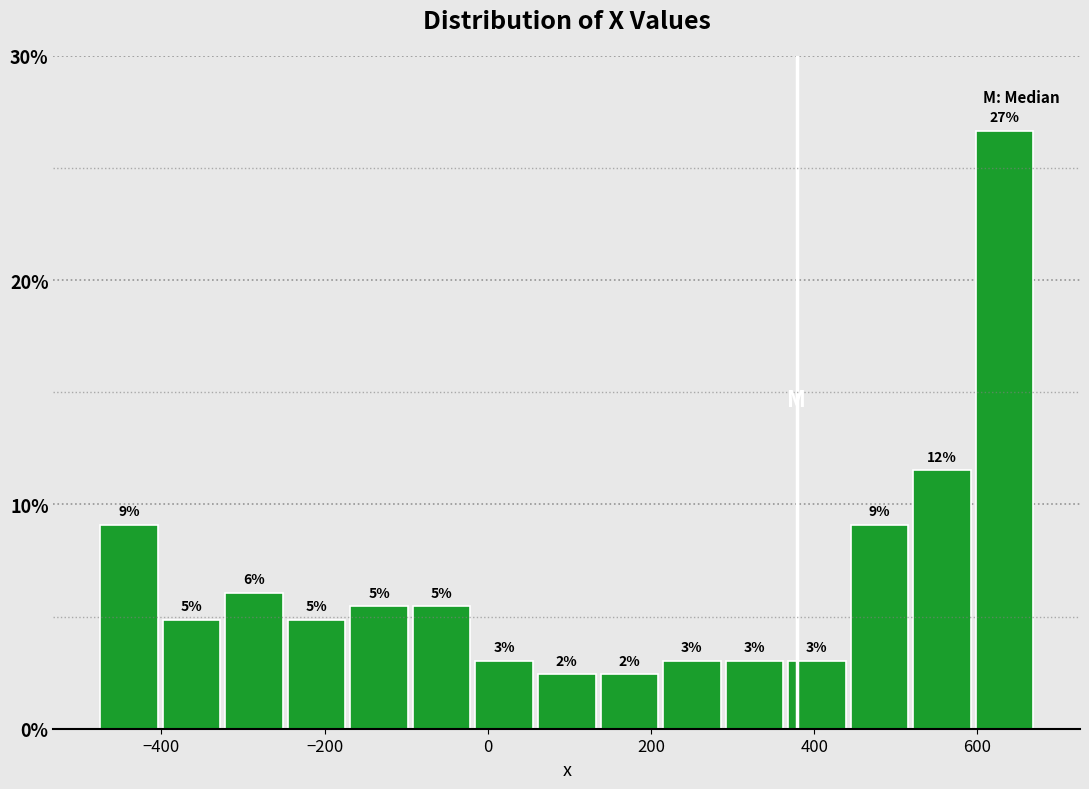

Read against the x-axis, roughly where is the centre of the tallest bar?

640